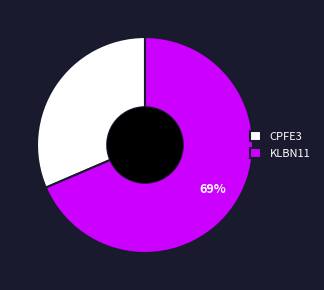

To the nearest percent, what is the combined percentage of CPFE3 and KLBN11?

100%